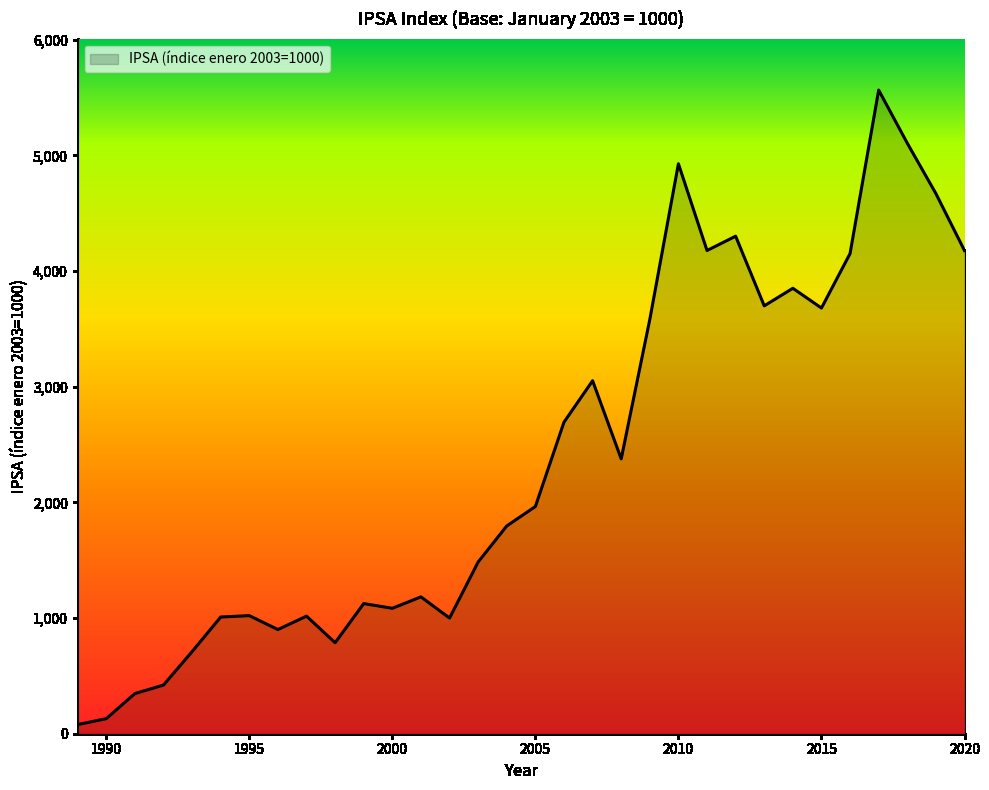

What is the difference between the maximum and minimum values?

5485.5